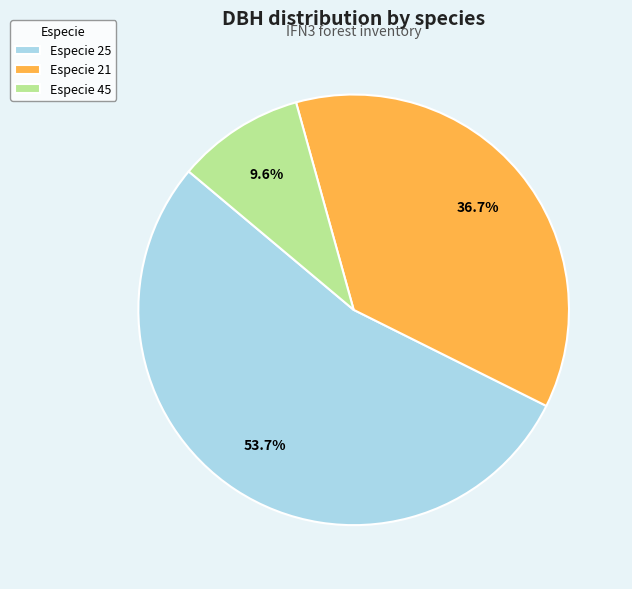

Which slice is the smallest?

Especie 45